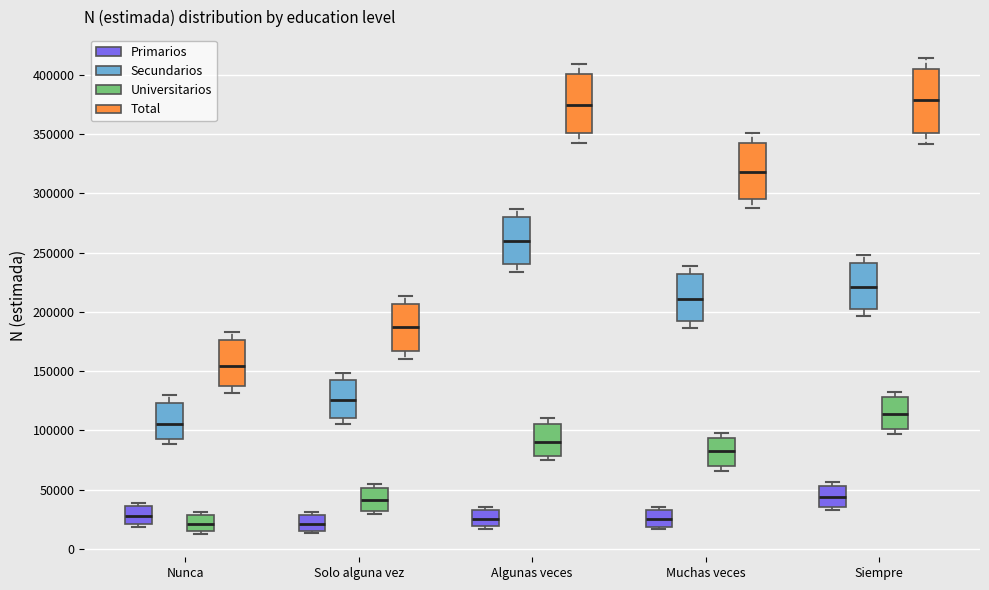

Reading left to right, read every box against the y-axis: the position of its median line, the range the box covers, and the ends of its whiskers. The values are not printed on the chart, so give them approximately, as read against the axis.

Nunca (Primarios): median 30000, box 20000 to 35000, whiskers 20000 (just below the box's lower edge) to 40000
Nunca (Secundarios): median 105000, box 95000 to 125000, whiskers 90000 to 130000
Nunca (Universitarios): median 20000, box 15000 to 30000, whiskers 15000 (just below the box's lower edge) to 30000 (just above the box's upper edge)
Nunca (Total): median 155000, box 135000 to 175000, whiskers 130000 to 185000
Solo alguna vez (Primarios): median 20000, box 15000 to 30000, whiskers 15000 (just below the box's lower edge) to 30000 (just above the box's upper edge)
Solo alguna vez (Secundarios): median 125000, box 110000 to 145000, whiskers 105000 to 150000
Solo alguna vez (Universitarios): median 40000, box 30000 to 50000, whiskers 30000 (just below the box's lower edge) to 55000
Solo alguna vez (Total): median 185000, box 165000 to 205000, whiskers 160000 to 215000
Algunas veces (Primarios): median 25000, box 20000 to 35000, whiskers 15000 to 35000 (just above the box's upper edge)
Algunas veces (Secundarios): median 260000, box 240000 to 280000, whiskers 235000 to 285000
Algunas veces (Universitarios): median 90000, box 80000 to 105000, whiskers 75000 to 110000
Algunas veces (Total): median 375000, box 350000 to 400000, whiskers 345000 to 410000
Muchas veces (Primarios): median 25000, box 20000 to 35000, whiskers 15000 to 35000 (just above the box's upper edge)
Muchas veces (Secundarios): median 210000, box 190000 to 230000, whiskers 185000 to 240000
Muchas veces (Universitarios): median 85000, box 70000 to 95000, whiskers 65000 to 100000
Muchas veces (Total): median 320000, box 295000 to 345000, whiskers 285000 to 350000
Siempre (Primarios): median 45000, box 35000 to 55000, whiskers 35000 (just below the box's lower edge) to 55000 (just above the box's upper edge)
Siempre (Secundarios): median 220000, box 200000 to 240000, whiskers 195000 to 250000
Siempre (Universitarios): median 115000, box 100000 to 130000, whiskers 95000 to 130000 (just above the box's upper edge)
Siempre (Total): median 380000, box 350000 to 405000, whiskers 340000 to 415000